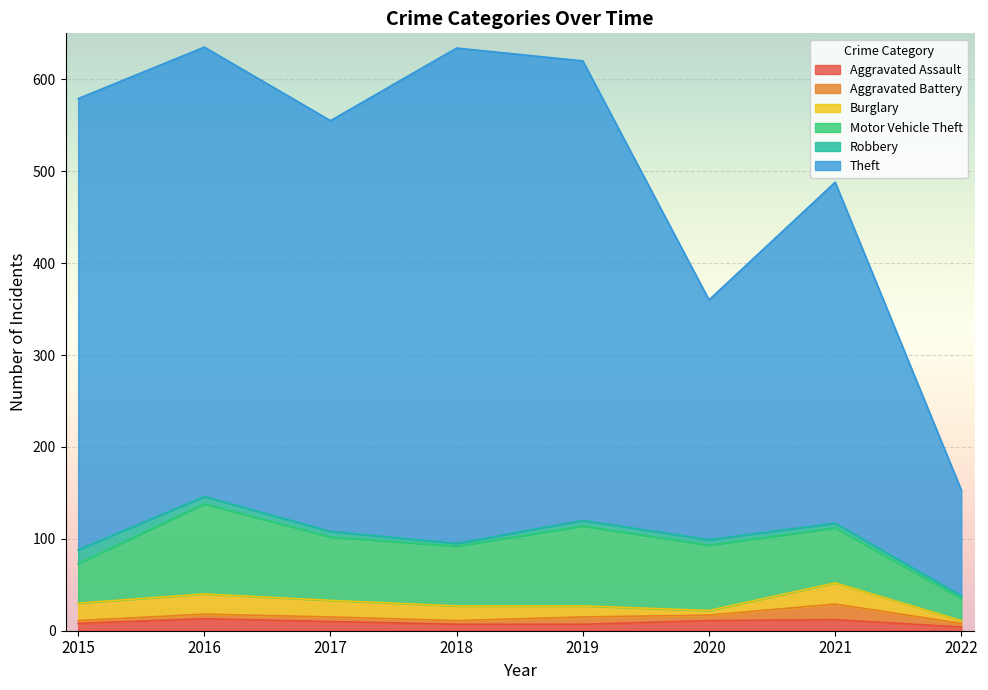

Reading right to left, list all the values displayed in this chart.

Aggravated Assault: 4	12	11	7	7	10	13	8
Aggravated Battery: 4	17	6	8	4	5	5	3
Burglary: 3	23	5	12	16	18	22	19
Motor Vehicle Theft: 24	60	71	87	65	69	98	43
Robbery: 3	5	6	6	3	6	8	15
Theft: 115	371	261	500	539	447	489	491